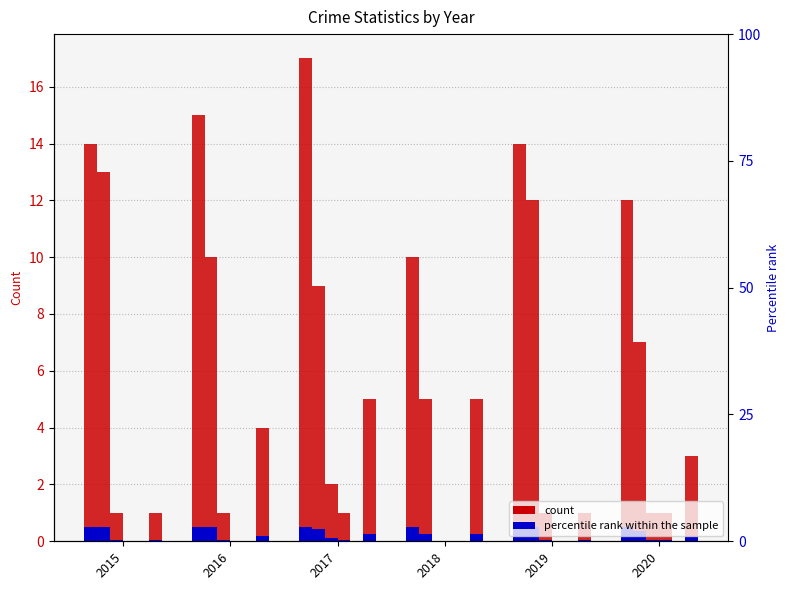

The value of Total at 2016 is 9. True or false?

False